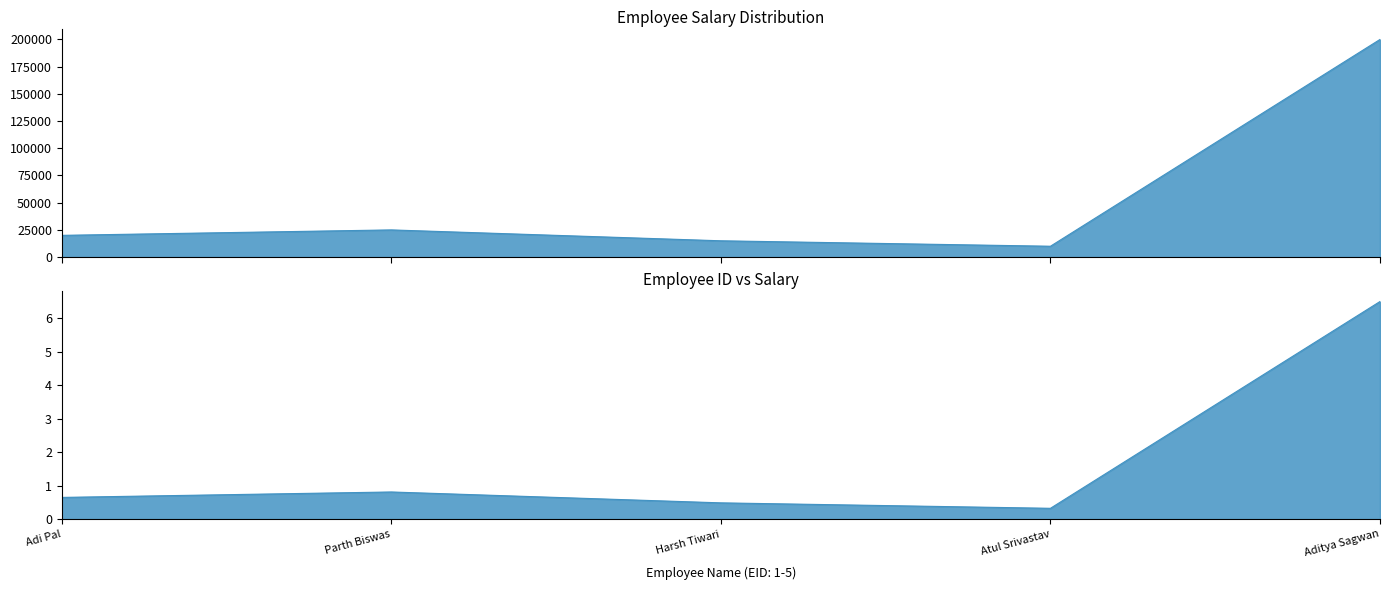

Which category has the lowest value across all series?

Atul Srivastav